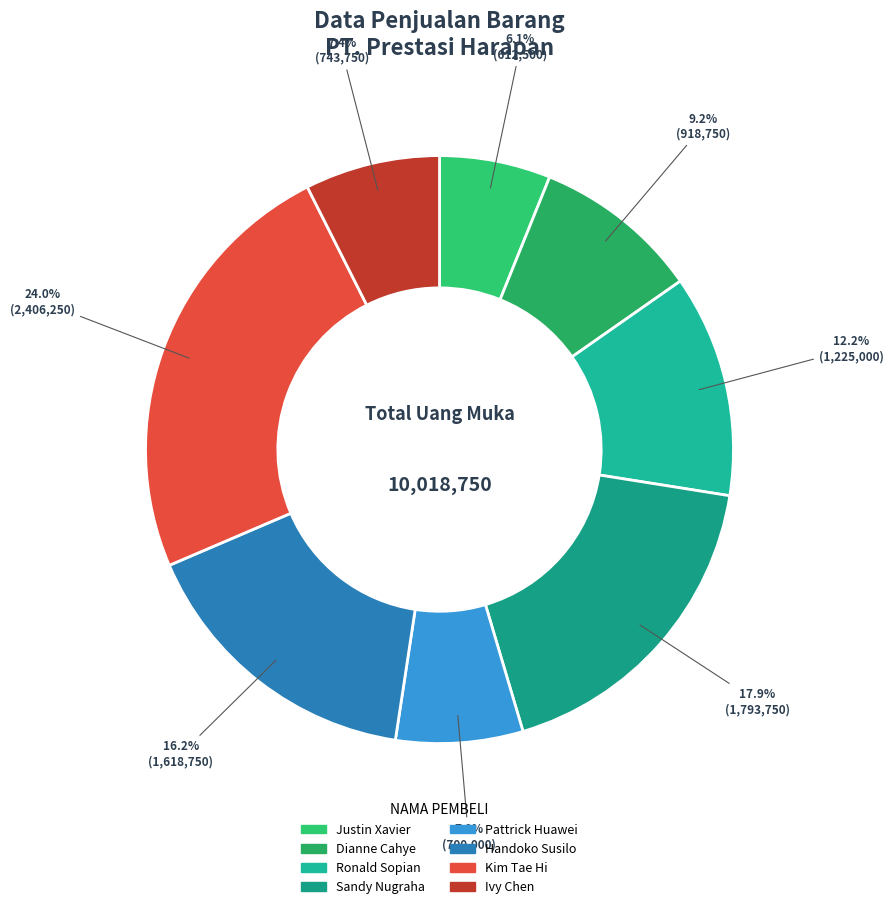

What is the change in value from Kim Tae Hi to Ivy Chen?

-1662500